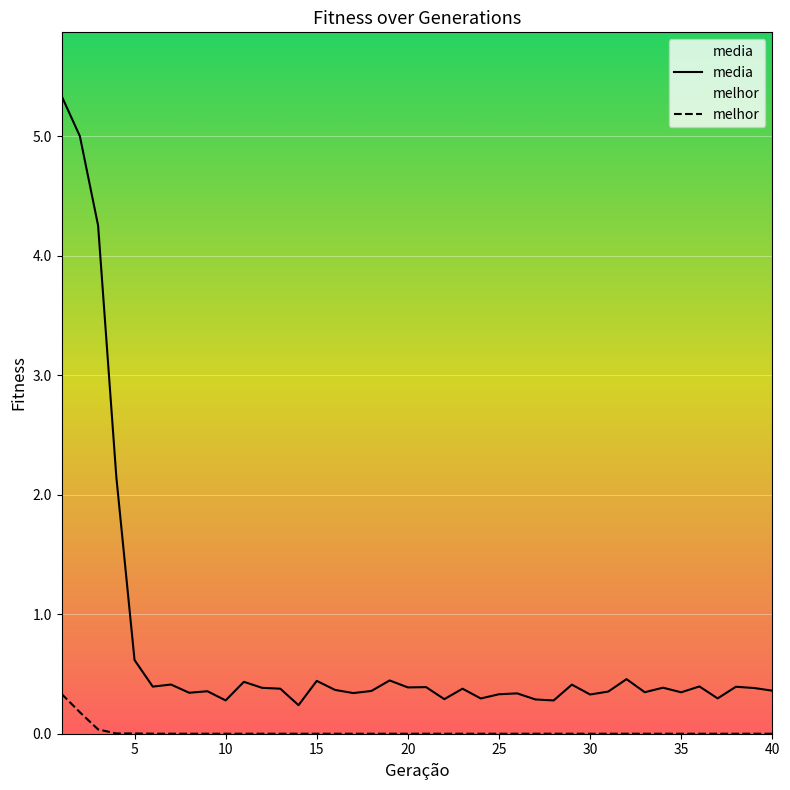

What are all the series names shown in the legend?

media, melhor